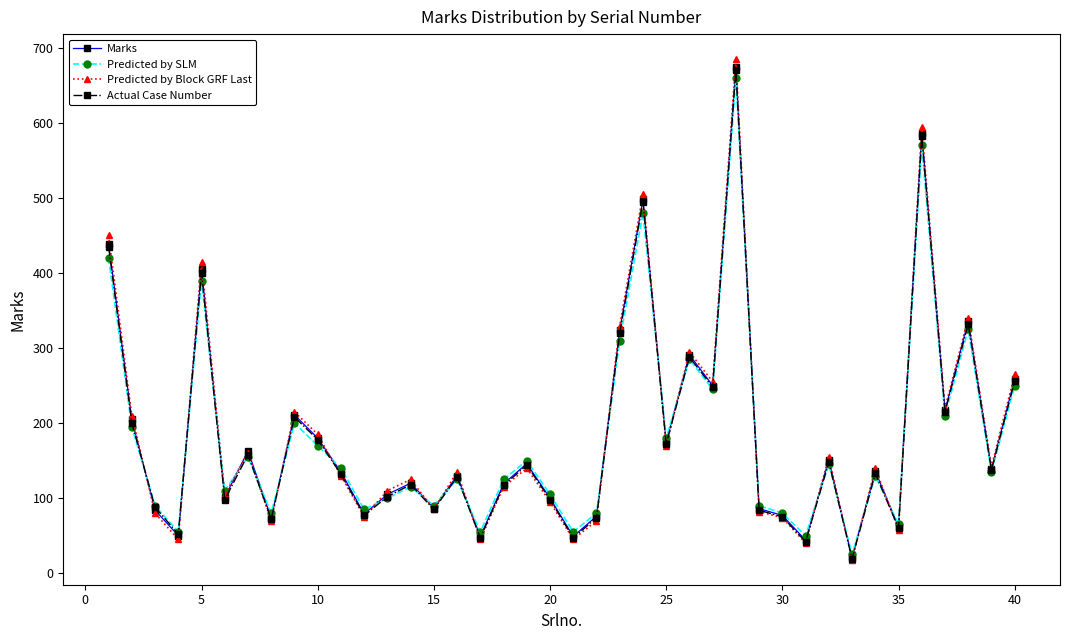

What is the sum of all Actual Case Number values?

7334